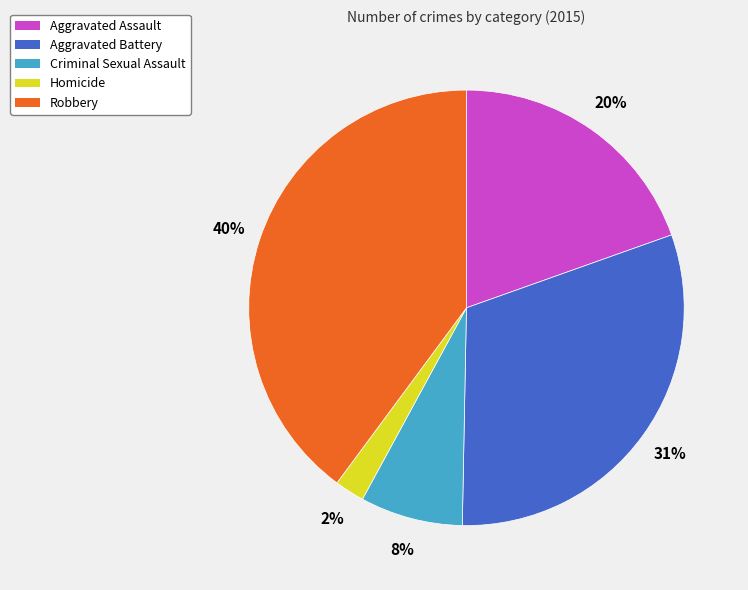

To the nearest percent, what is the average slice percentage?

20%